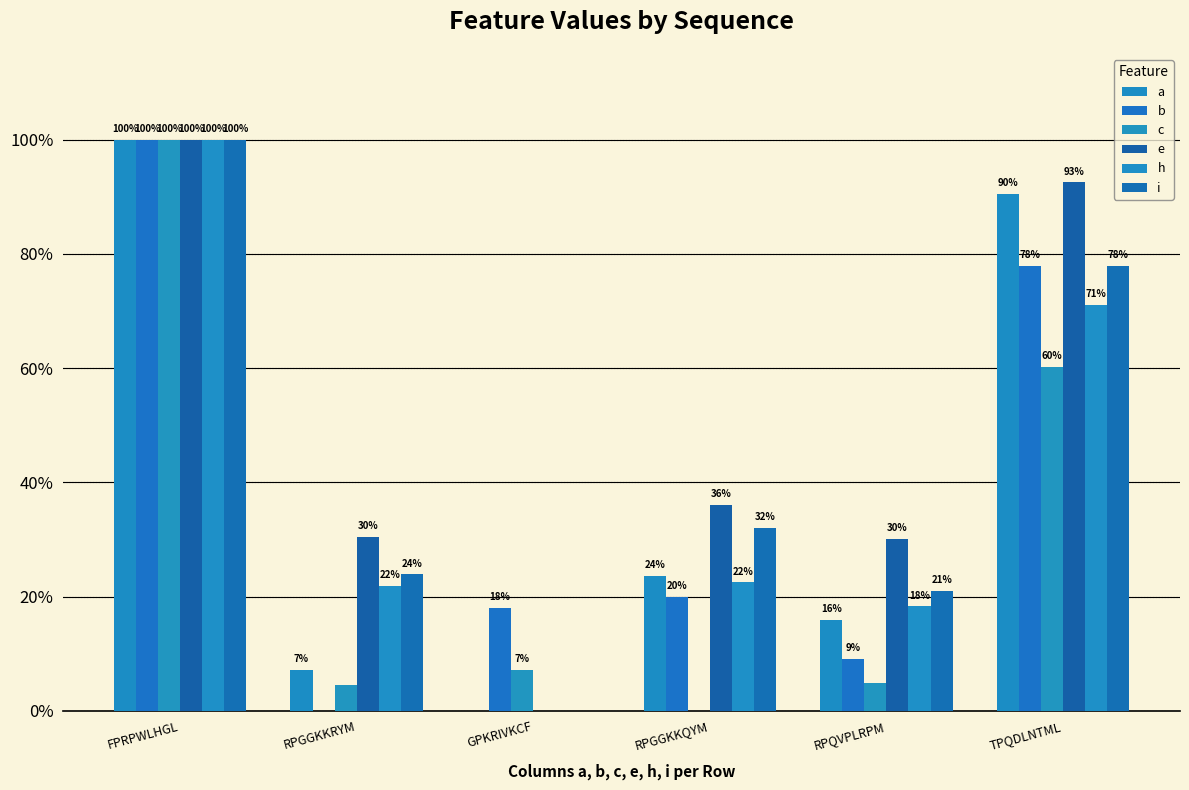

Which series has the largest total across all categories?

e